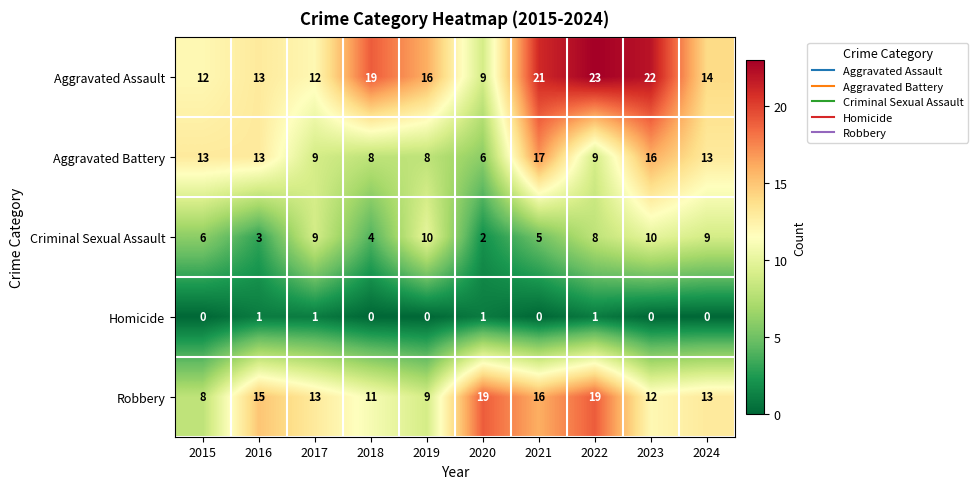

At how many categories does at least one series exceed 1?

10